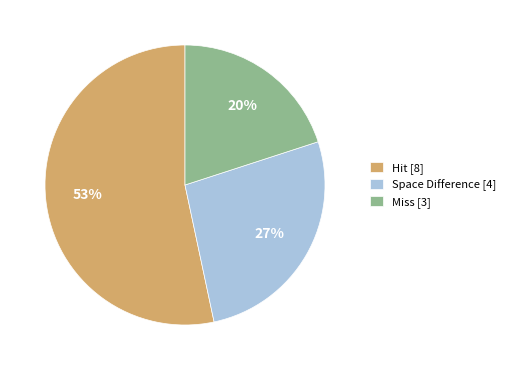

What is the largest slice in the pie chart?

Hit